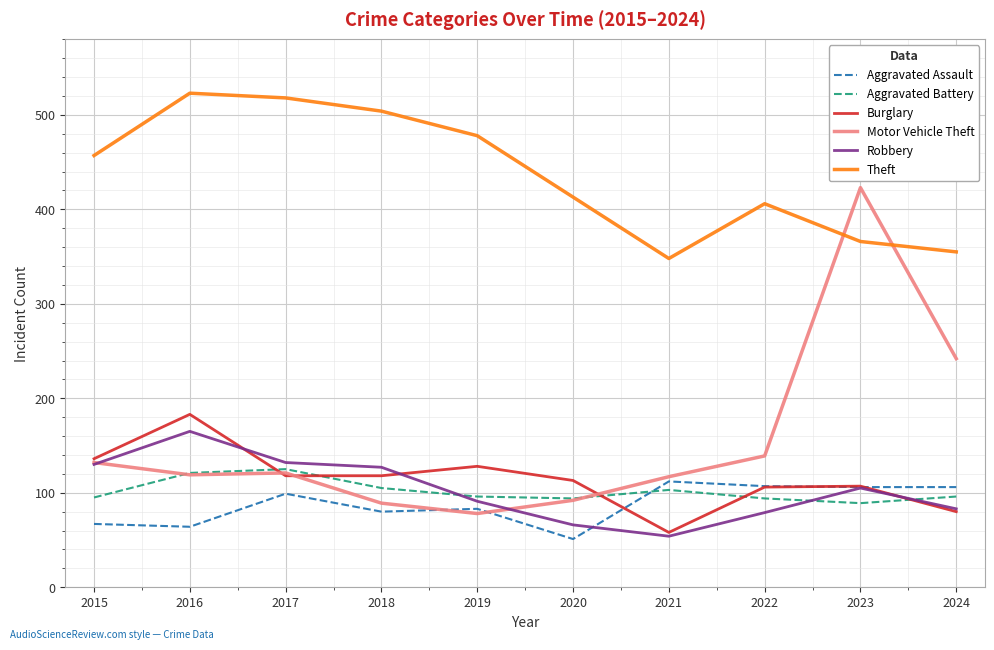

Which series has the largest total across all categories?

Theft